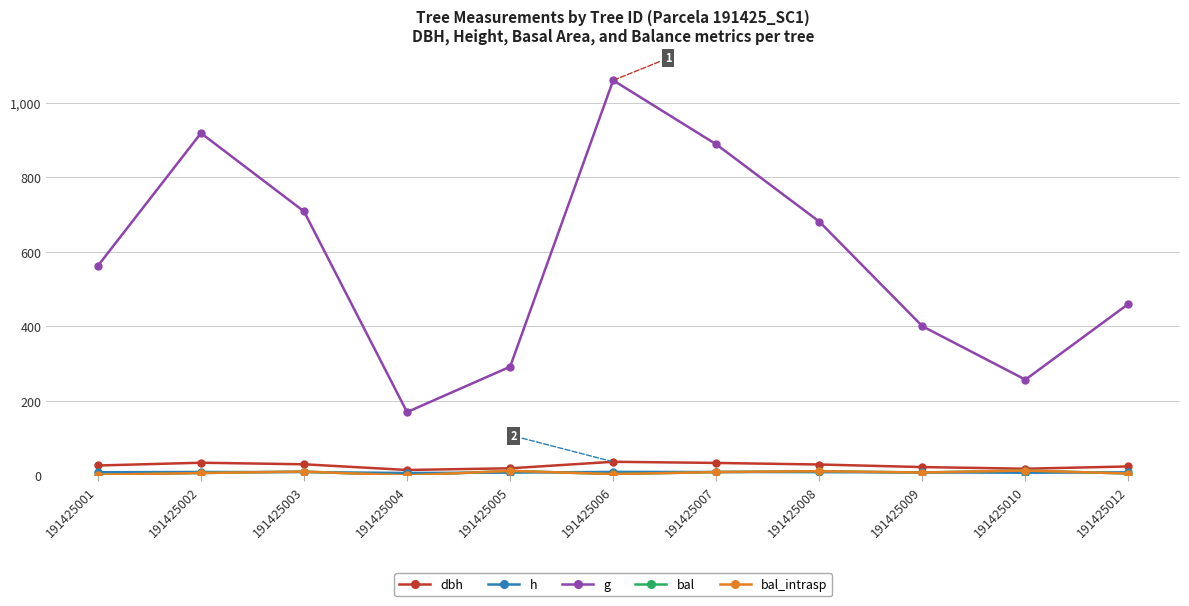

How many lines are shown in the chart?

5